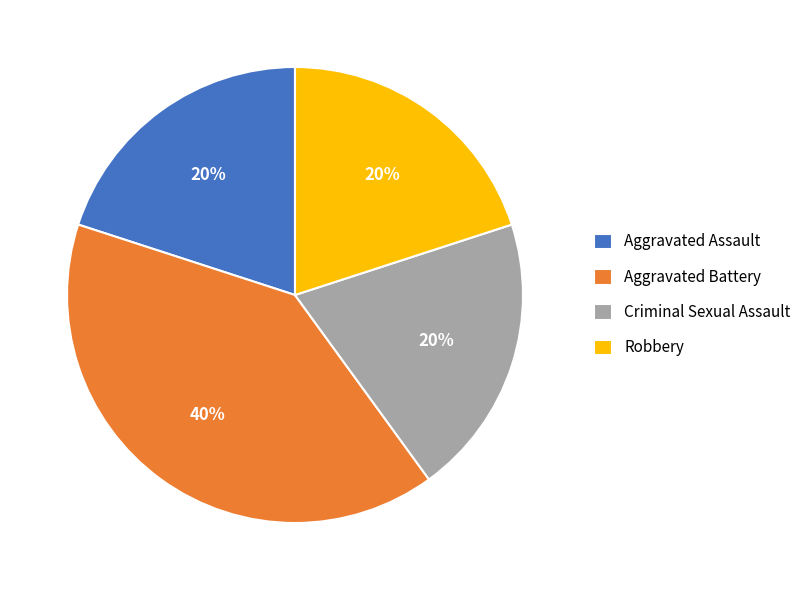

How many slices are in this pie chart?

4